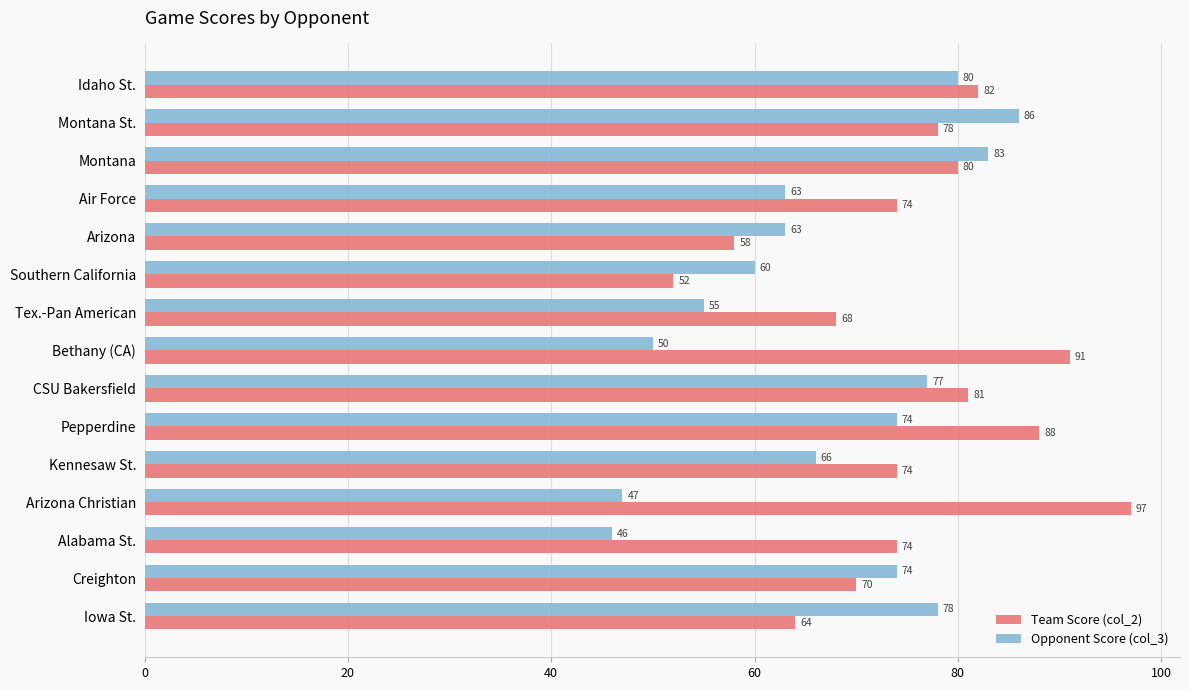

How many data points in Opponent Score (col_3) are less than 66?

7